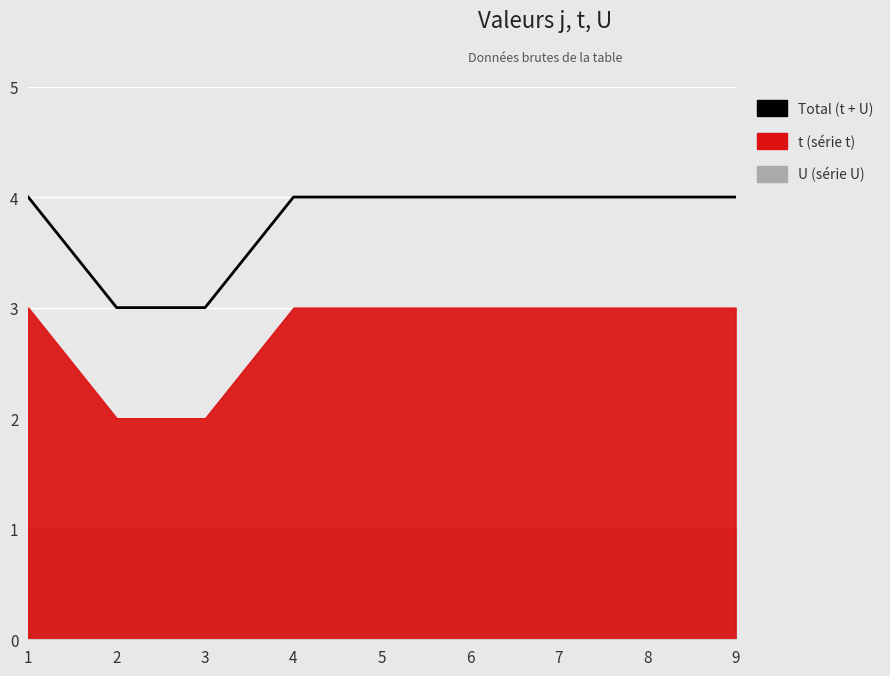

Does the chart display data point markers on the line(s)?

No